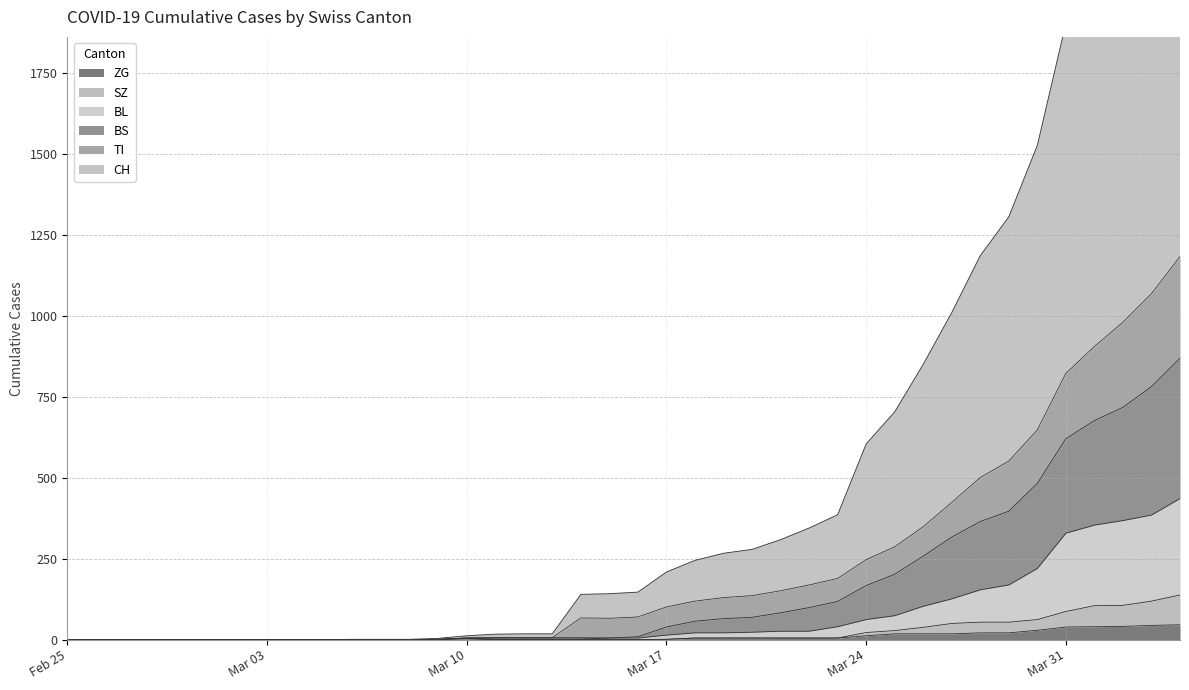

Is the value of BS at 2020-03-04 greater than the value of BL at 2020-03-27?

No